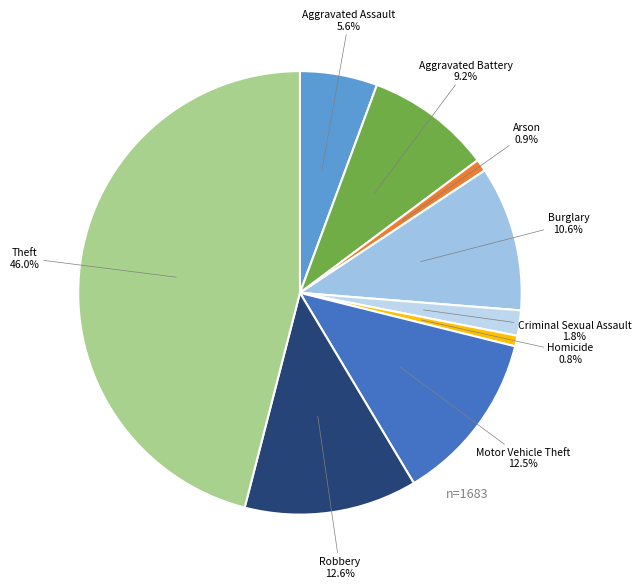

Is there any slice that represents more than half of the pie?

No